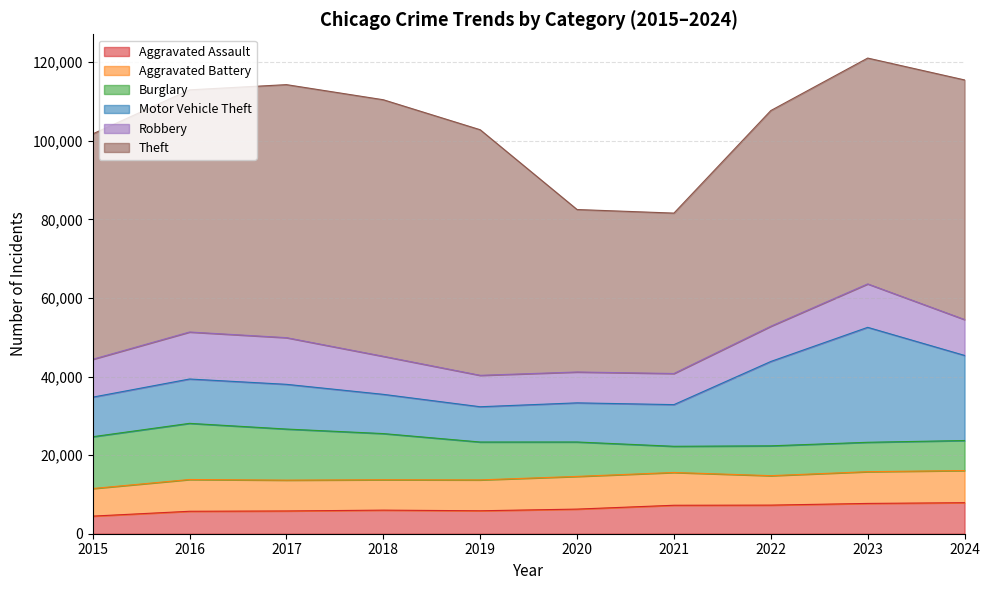

At which category is the sum across all series the highest?

2023